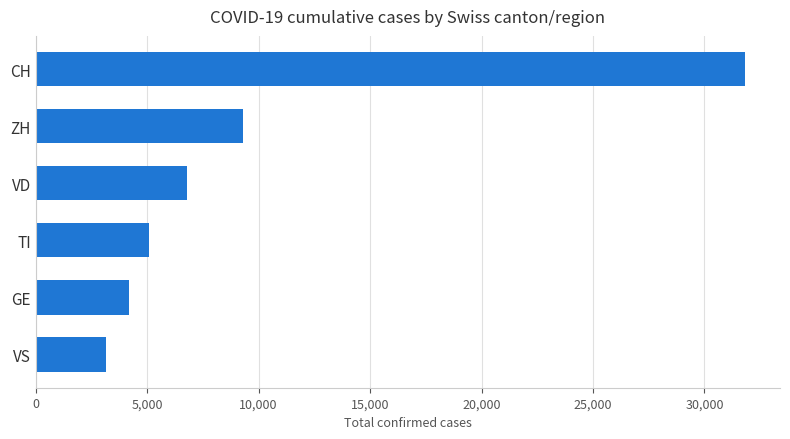

What is the difference between the second highest and second lowest values?

5100